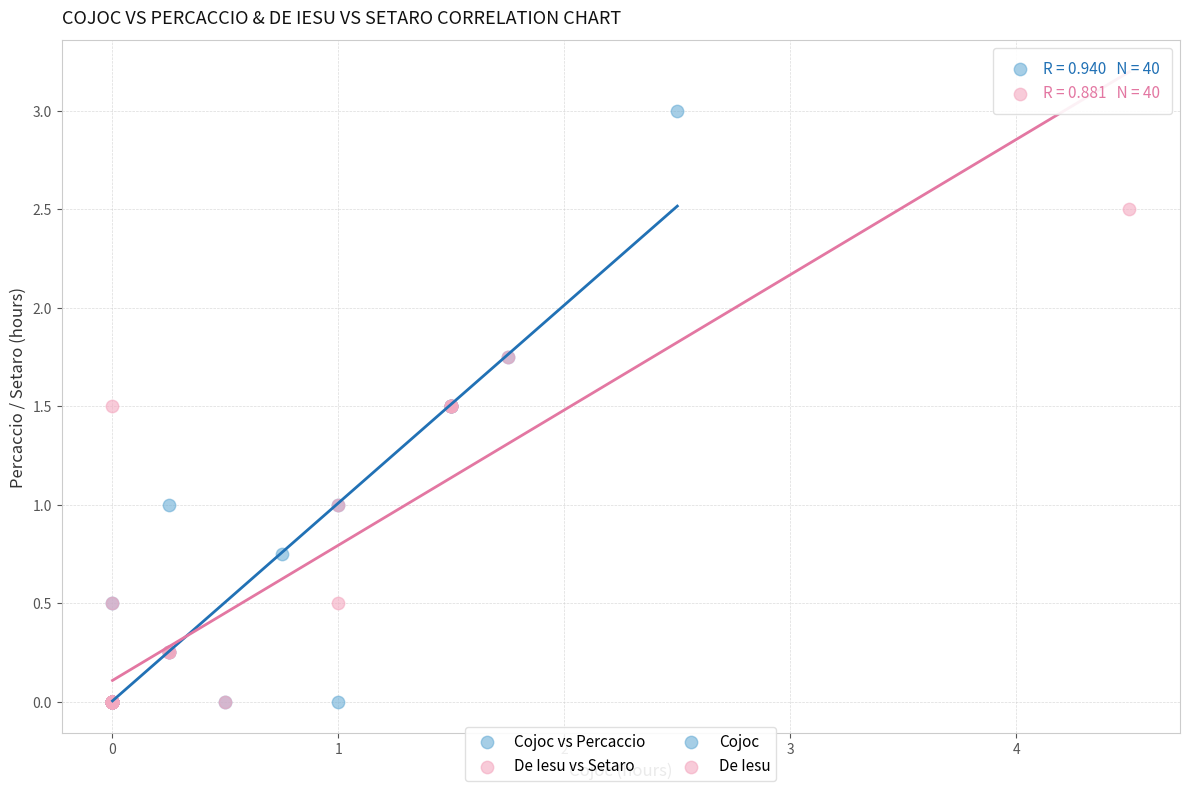

Which series has the widest spread of Y values?

Cojoc vs Percaccio